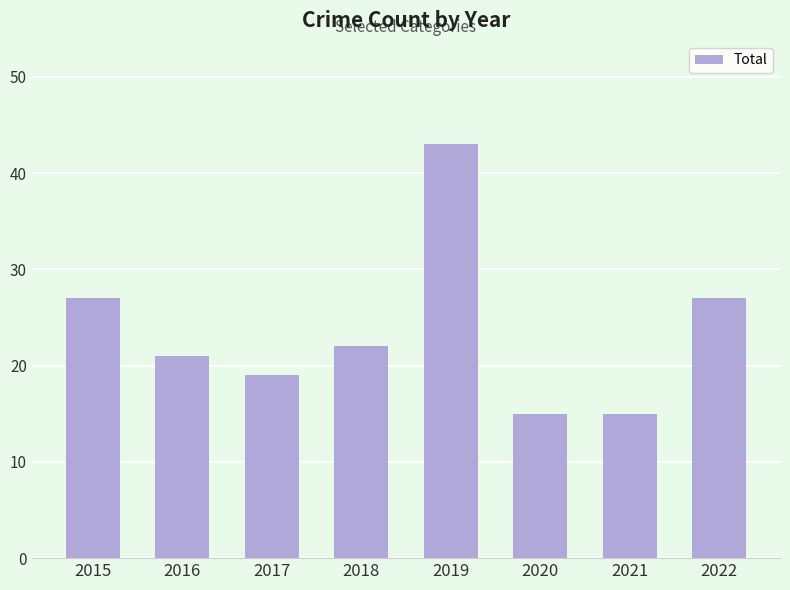

How many distinct data groups are displayed?

1